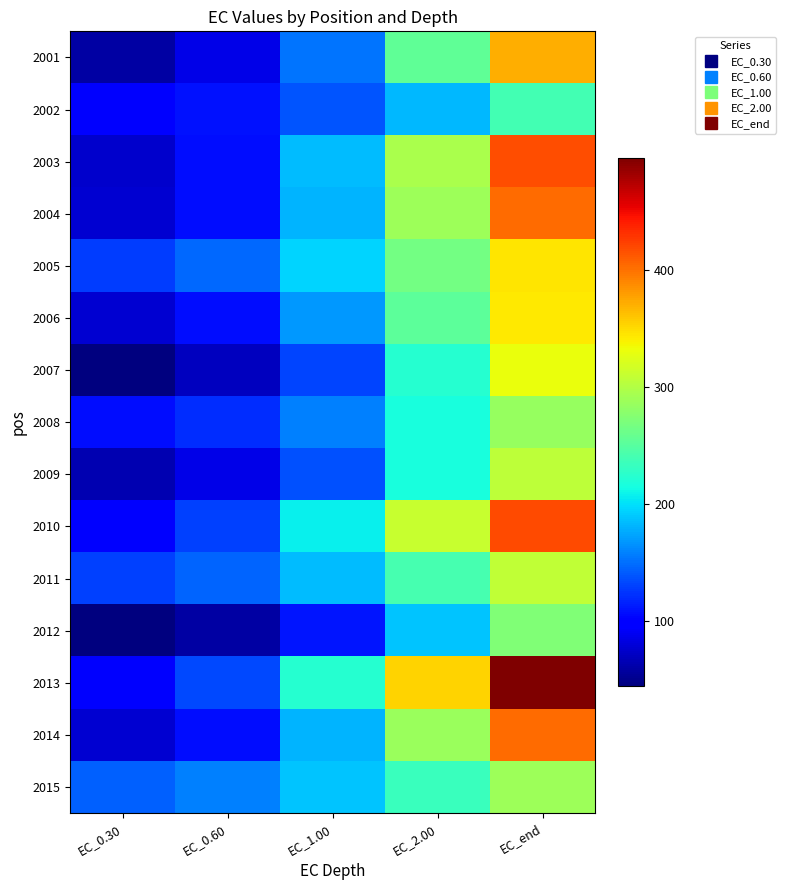

Between EC_1.00 and EC_end, which series saw the biggest shift?

2013